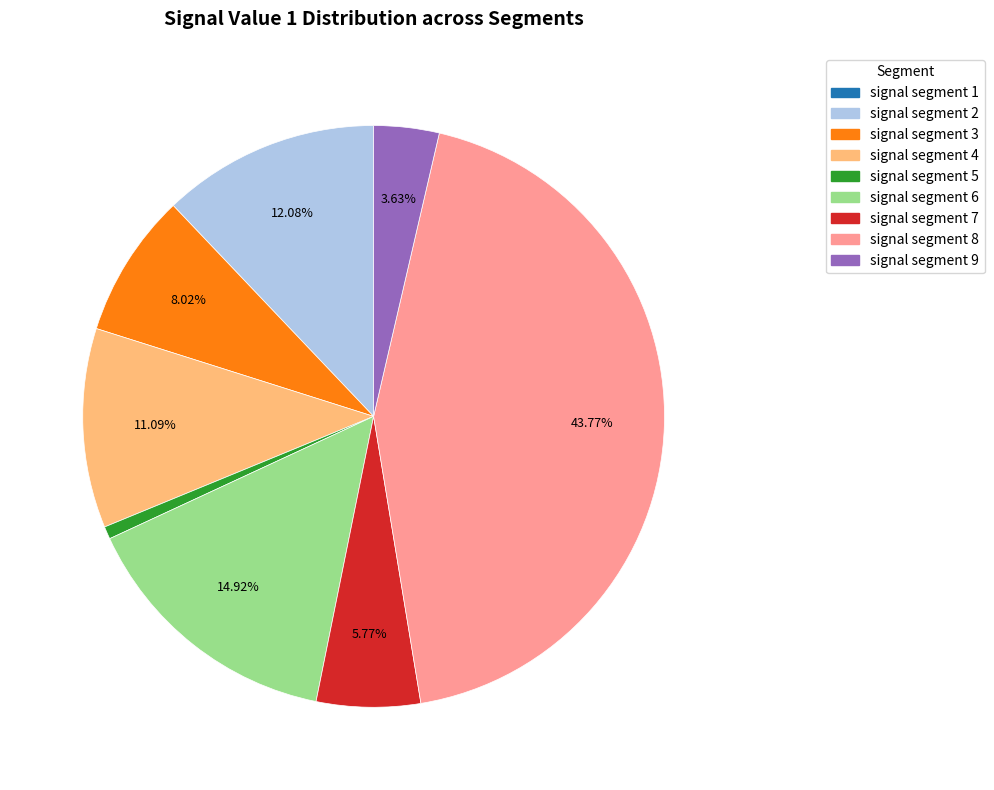

Does signal segment 6 represent more than half of the total?

No